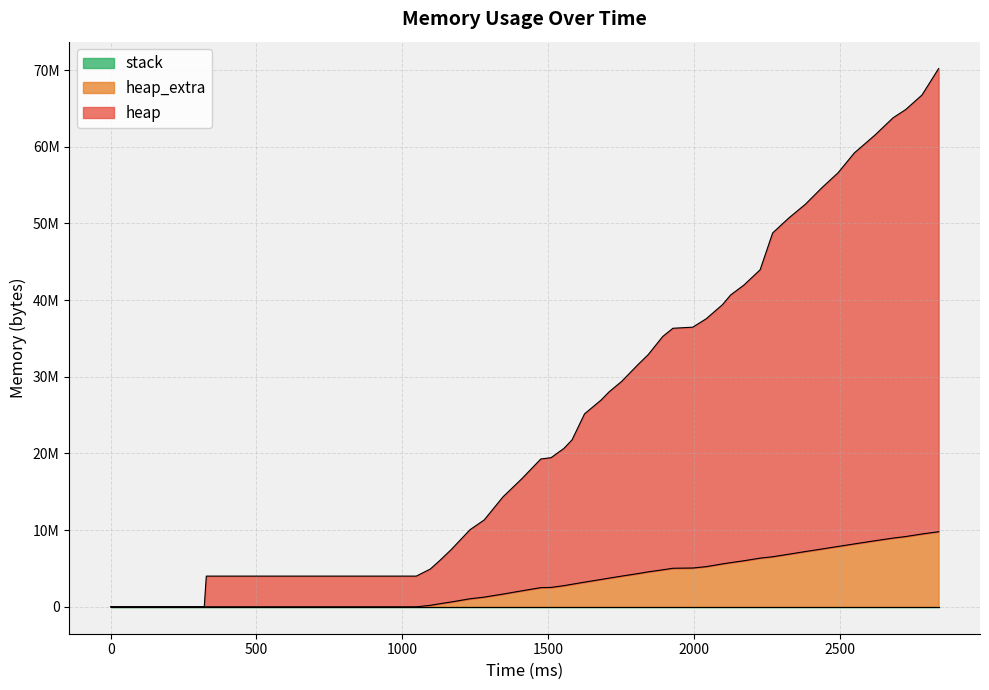

True or false: heap and heap_extra cross at least once.

False